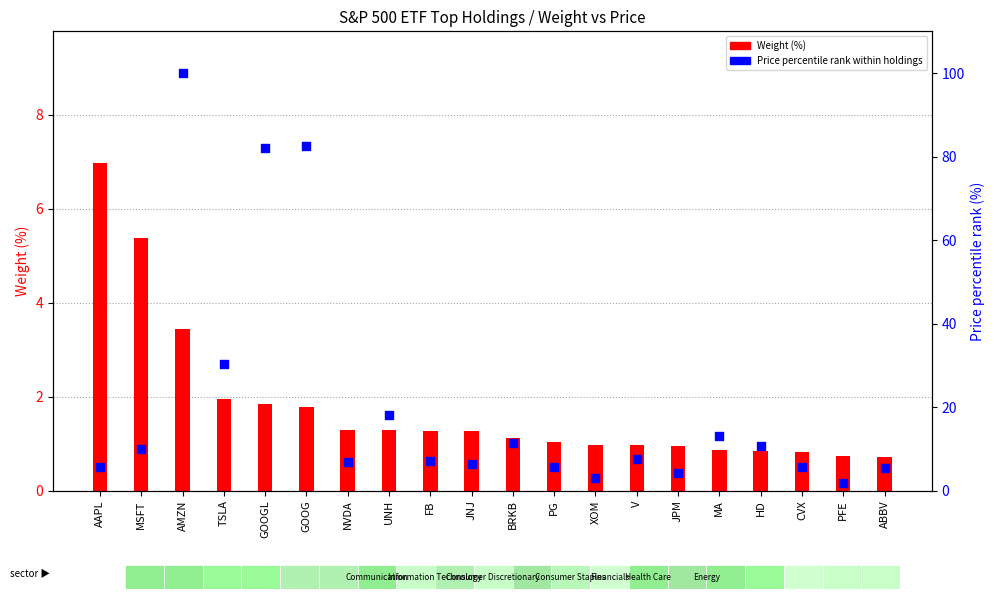

Which series reaches the maximum Y coordinate?

Price percentile rank within holdings